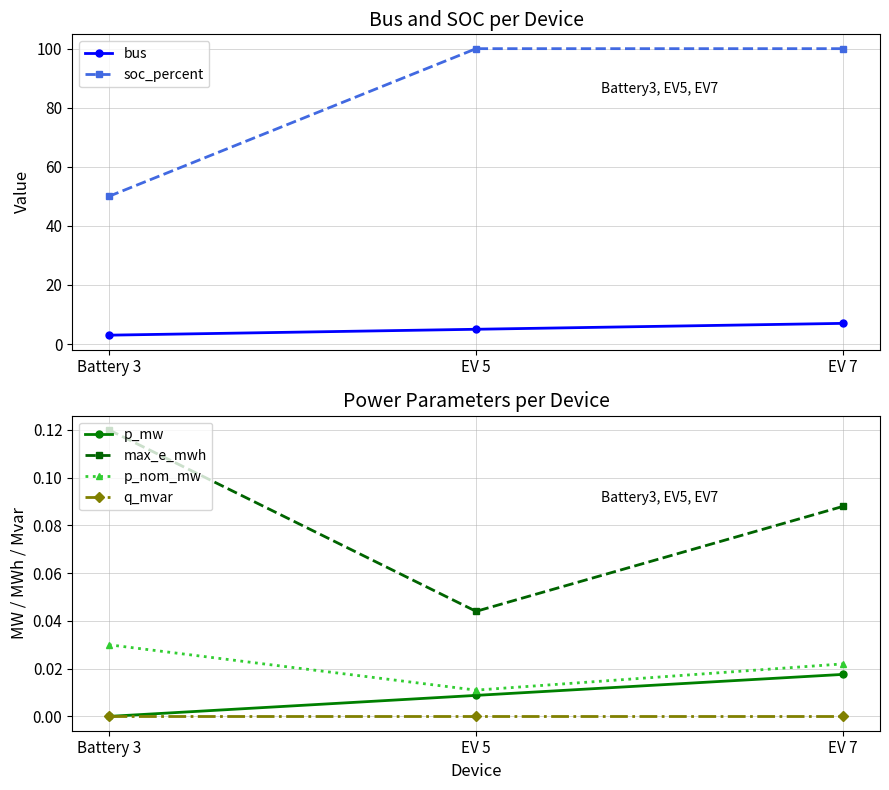

True or false: max_e_mwh has a value of 0.2 at EV 7.

False